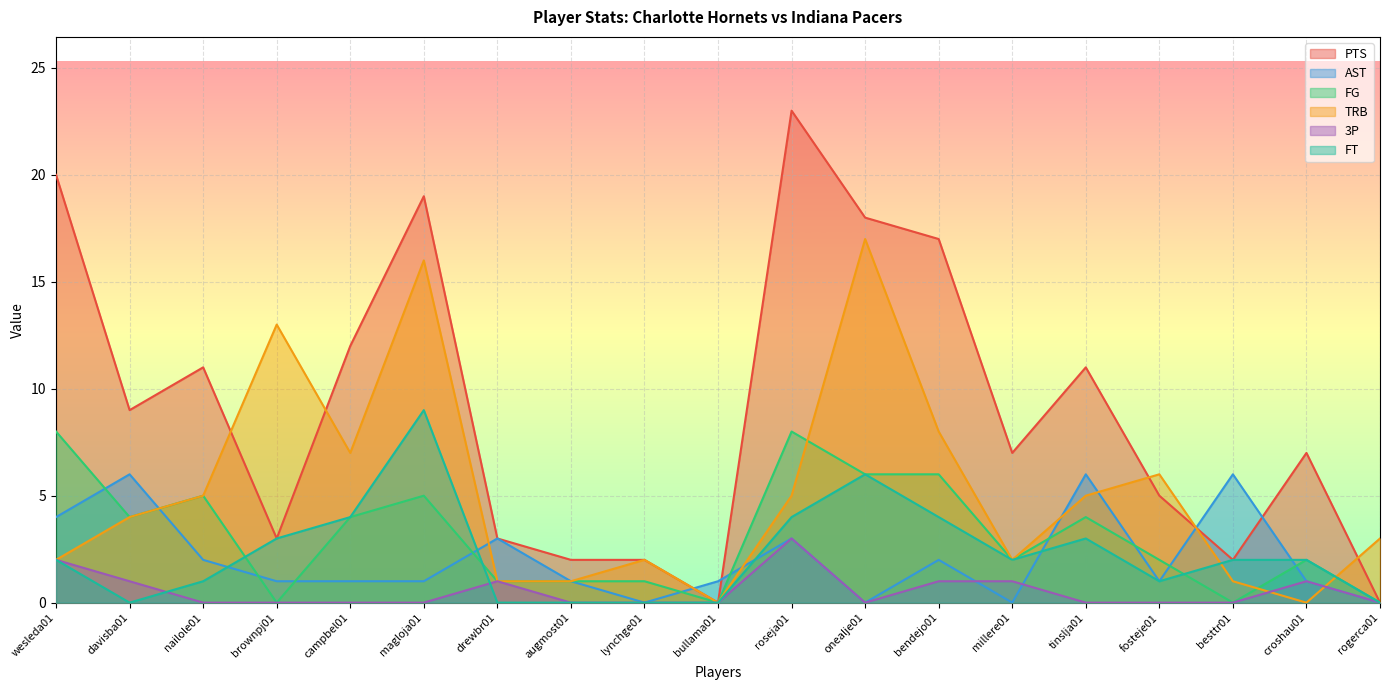

Where is the first local maximum for PTS?

nailole01